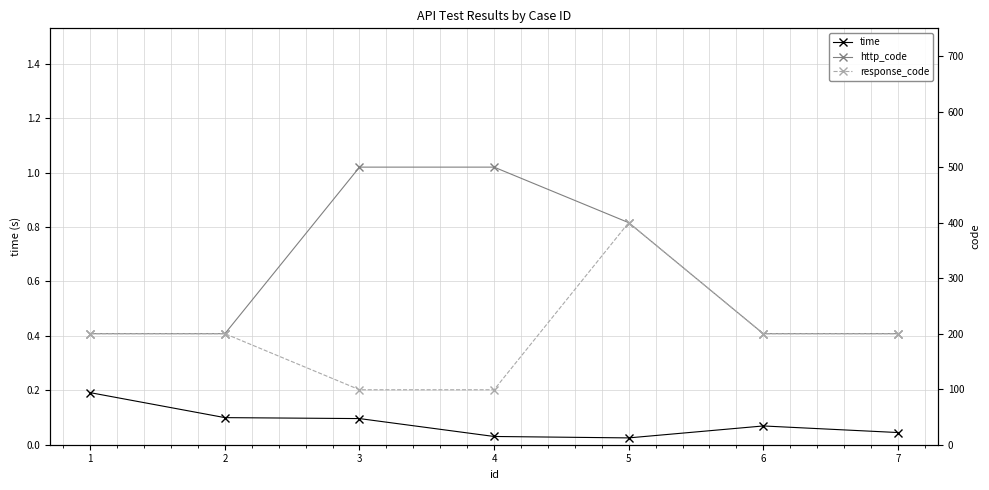

What is the total value across all series at 2?

400.1